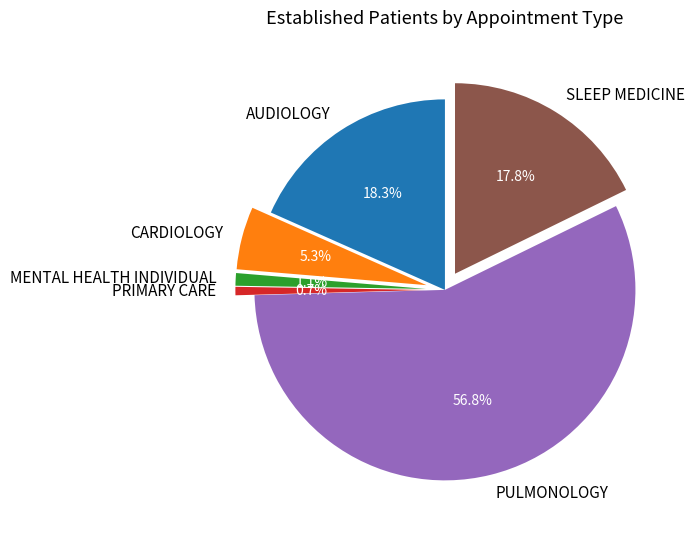

What is the majority slice?

PULMONOLOGY